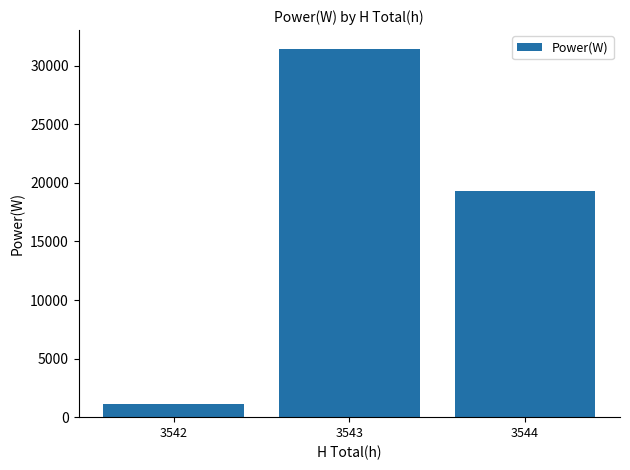

True or false: the data shows 9512 at 3543.

False